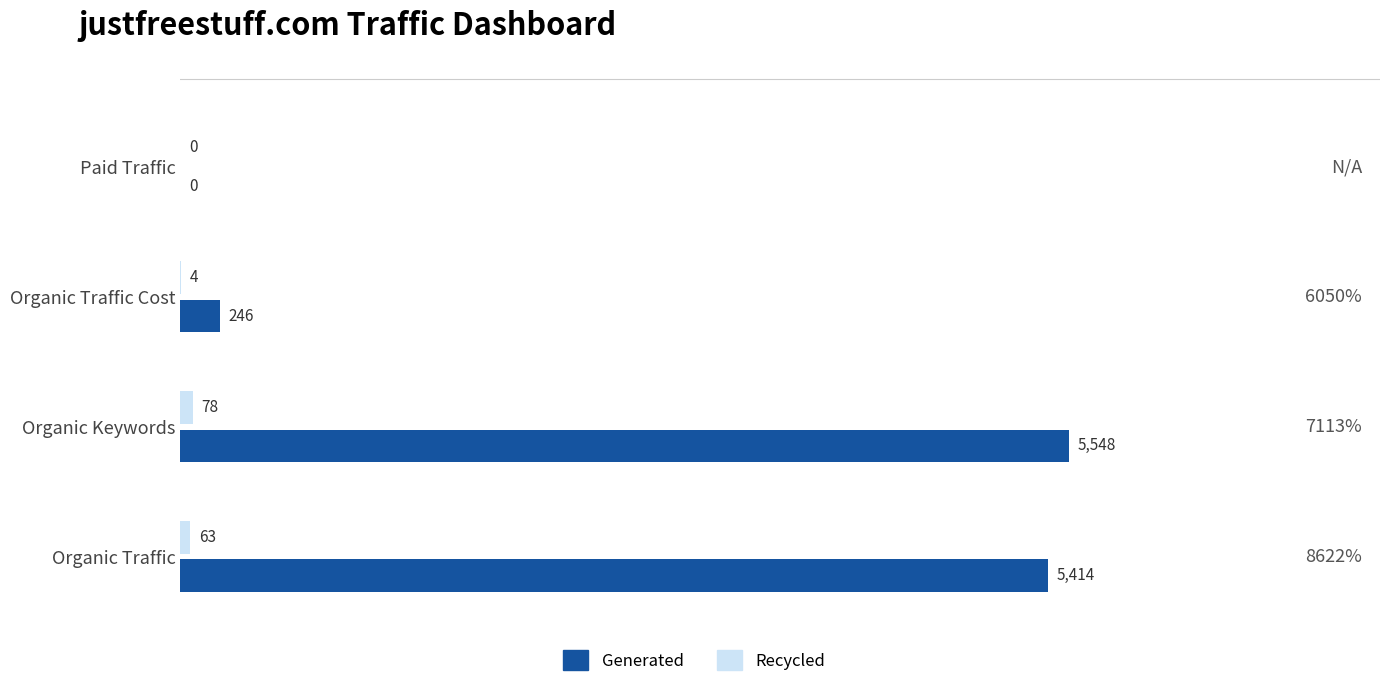

What is the sum of all Generated values?

11208